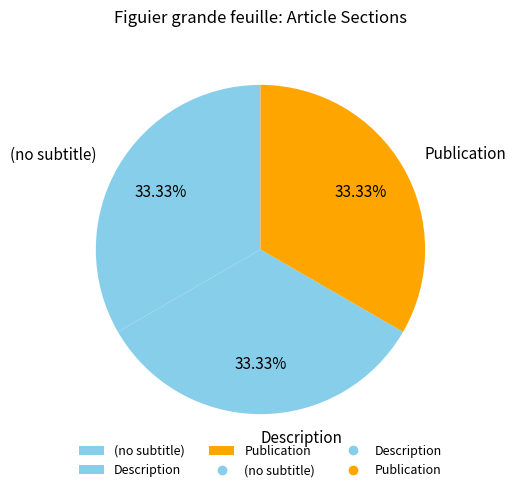

To the nearest percent, what is the difference between the largest and smallest slice percentages?

0%